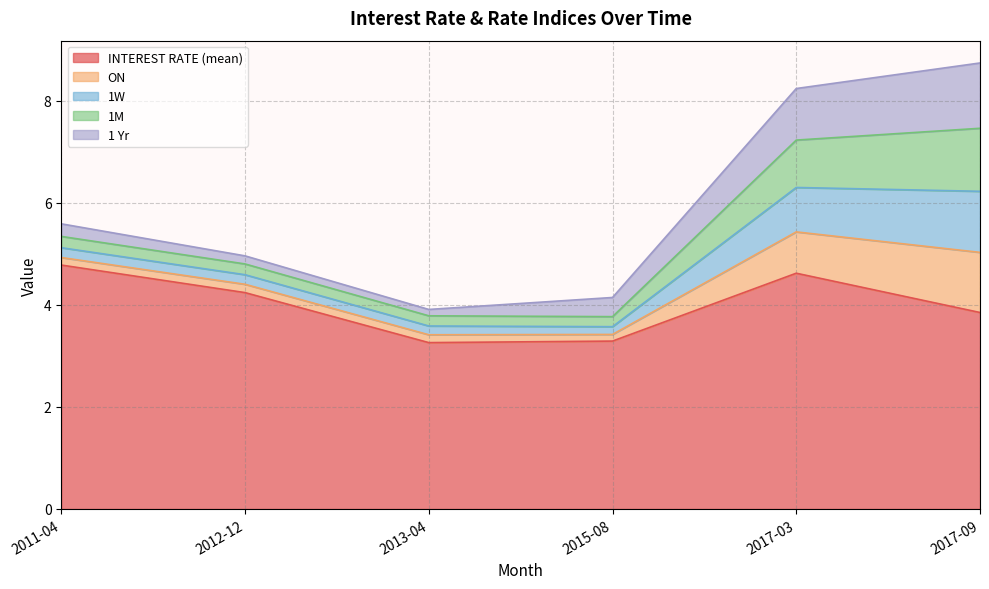

Which series has the largest total across all categories?

INTEREST RATE (mean)